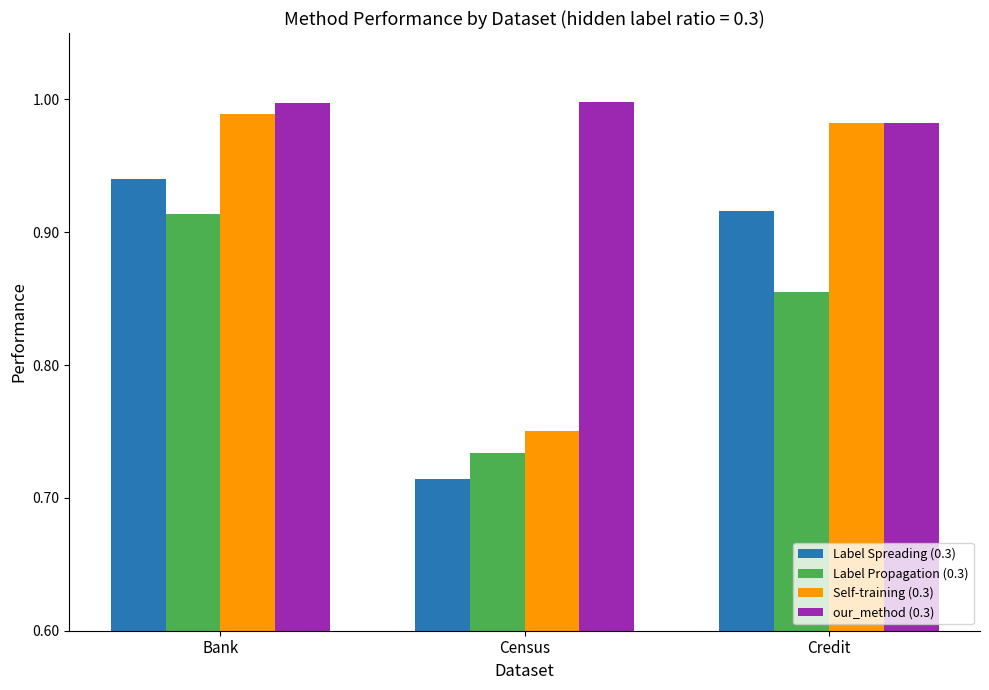

At Census, list the series in order from largest to smallest.

our_method (0.3), Self-training (0.3), Label Propagation (0.3), Label Spreading (0.3)